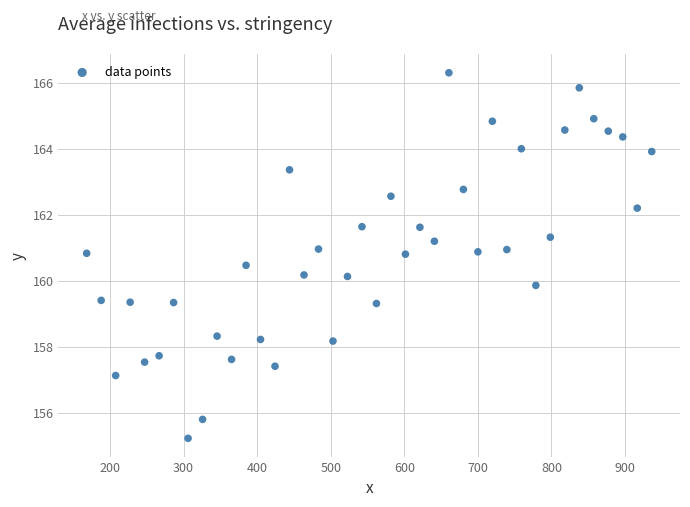

What is the range of Y values (max minus min)?

11.1